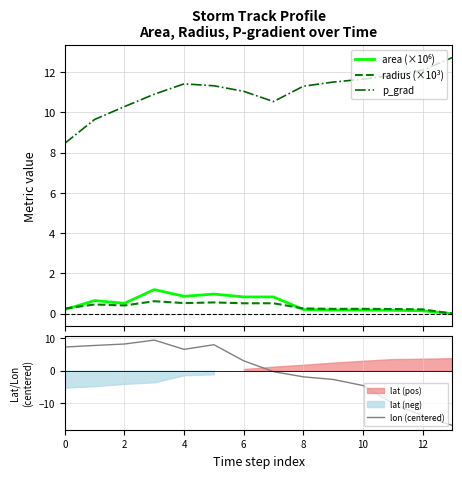

What is the maximum value shown in the chart?

12.7